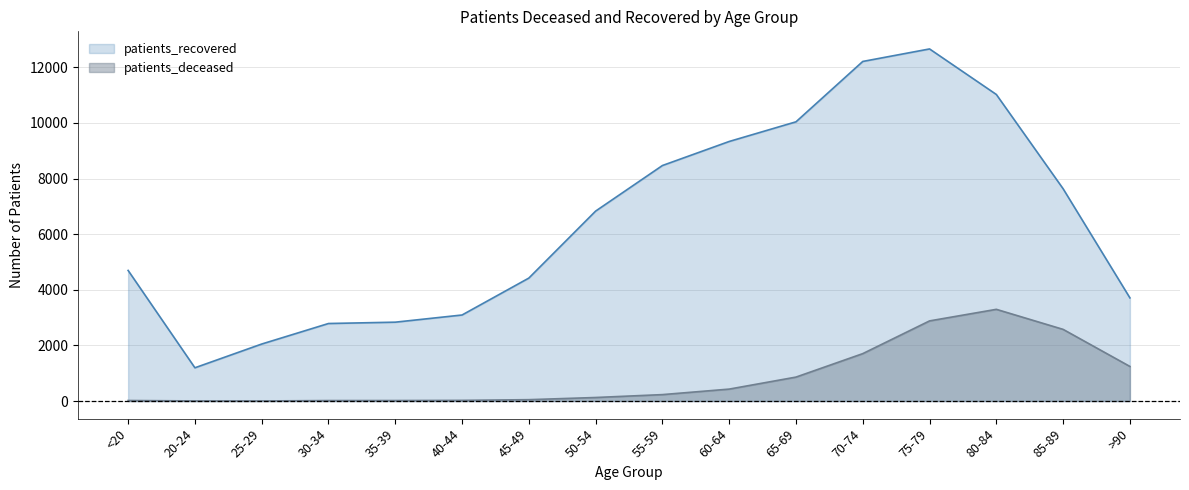

What is the sum of the patients_deceased values at <20 and 35-39?

37